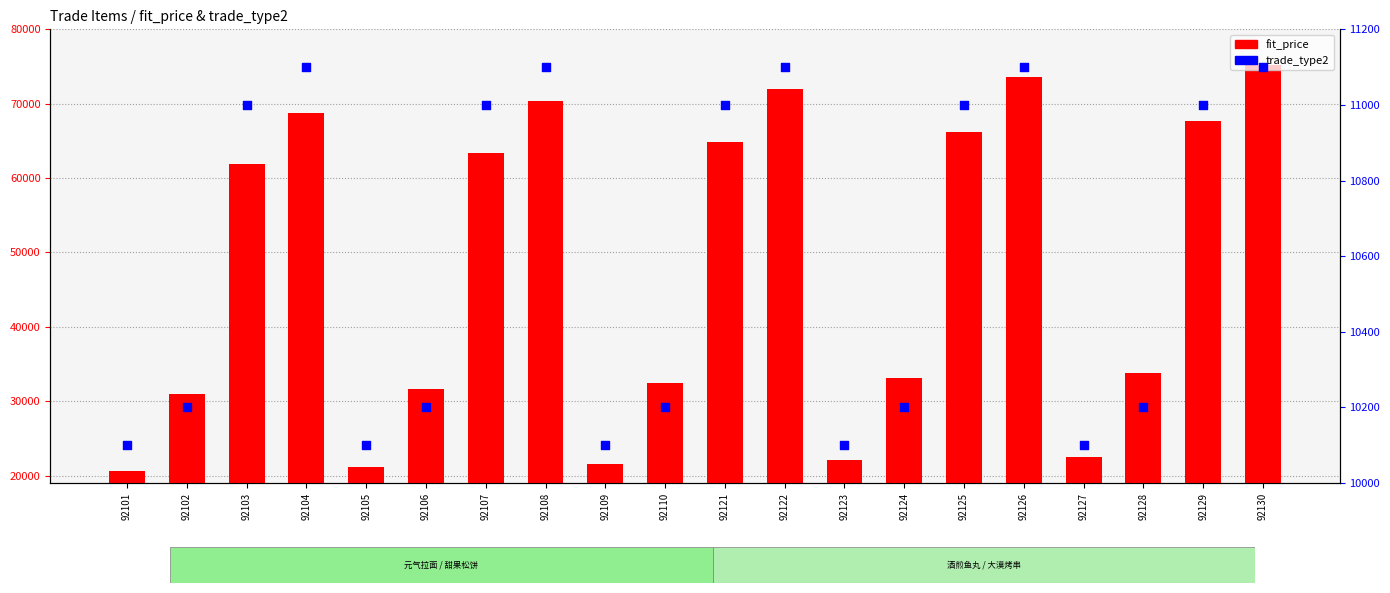

Which series reaches the minimum Y coordinate?

trade_type2